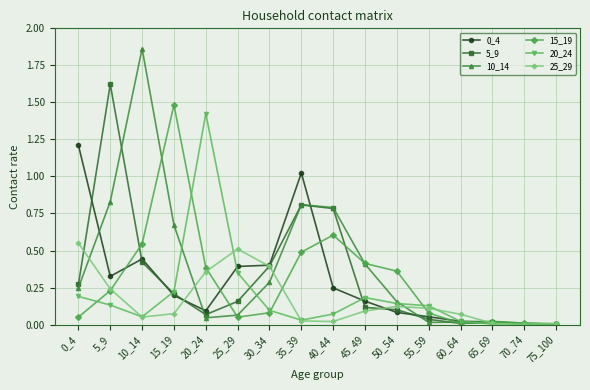

The value of 25_29 at 5_9 is 0.2. True or false?

True